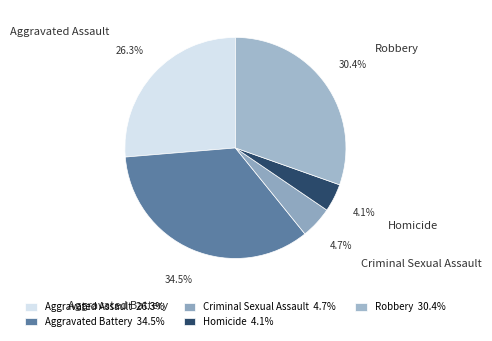

Count the number of slices in the pie.

5